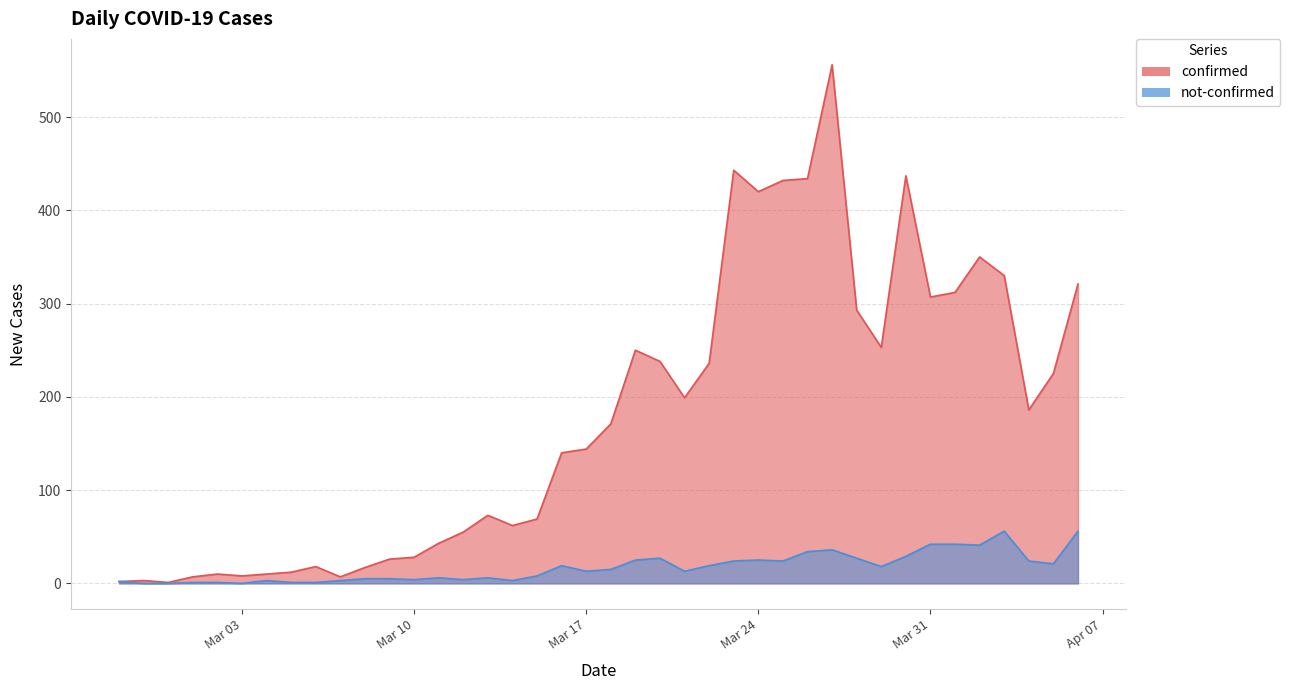

True or false: confirmed and not-confirmed intersect in this chart.

False